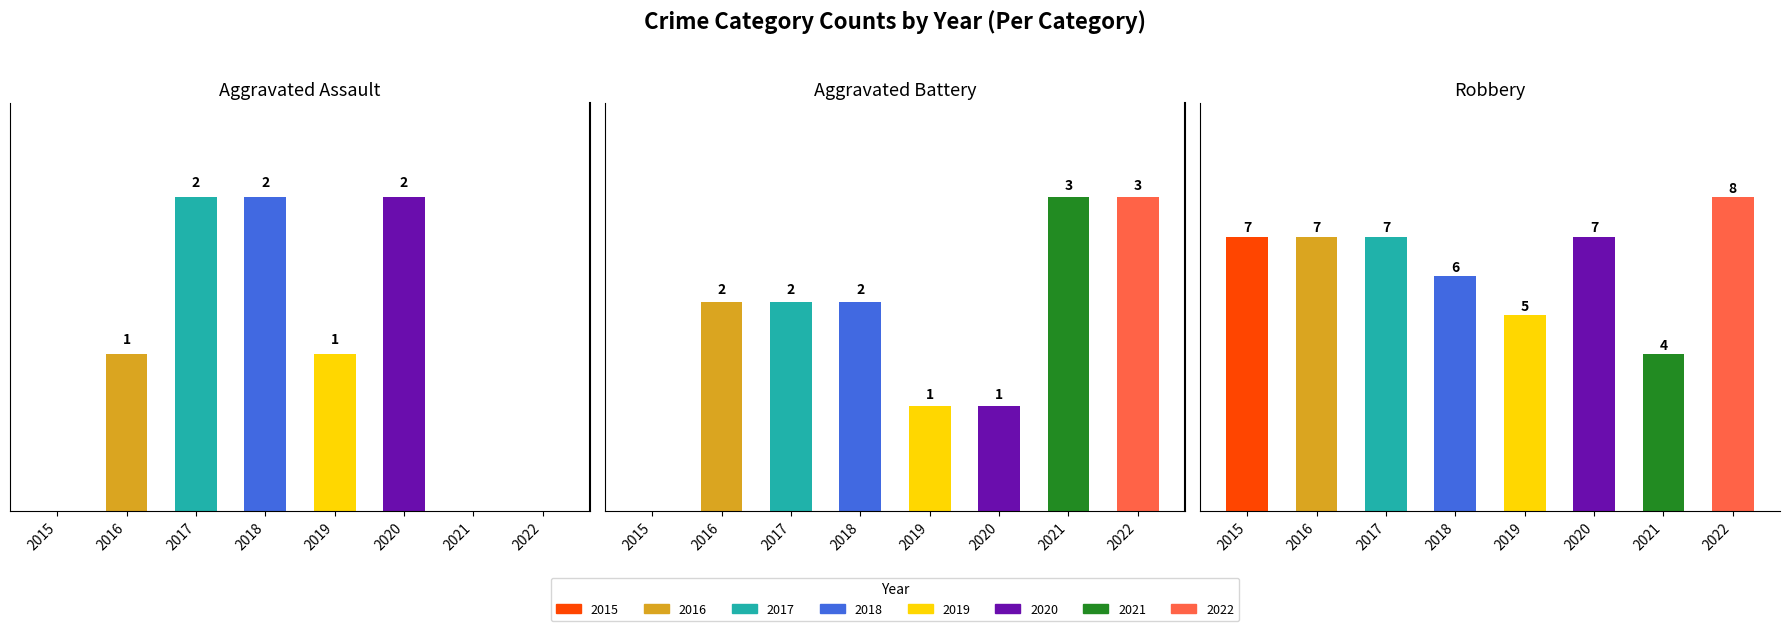

Which category has the highest value across all series?

2022